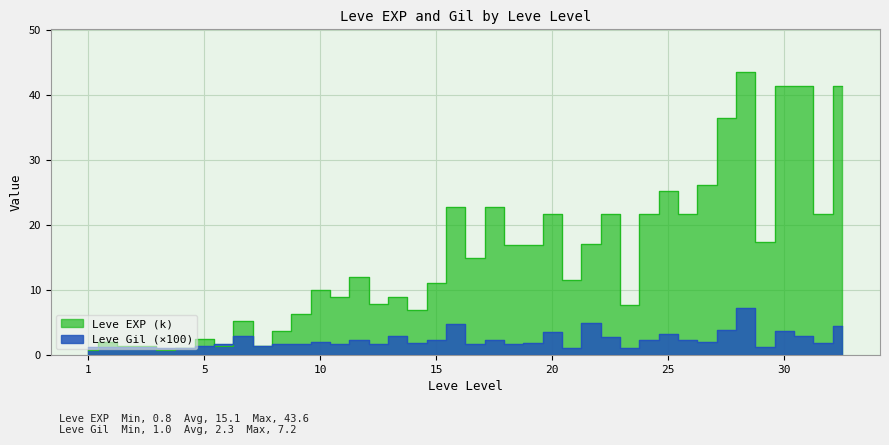

Is it true that Leve Gil equals 3.7 at 30?

True